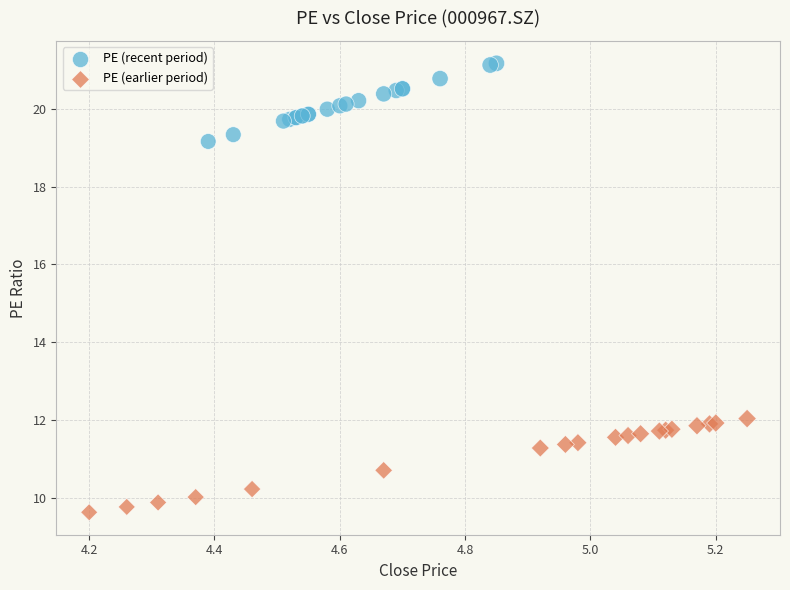

What are all the series names shown in the legend?

PE (recent period), PE (earlier period)